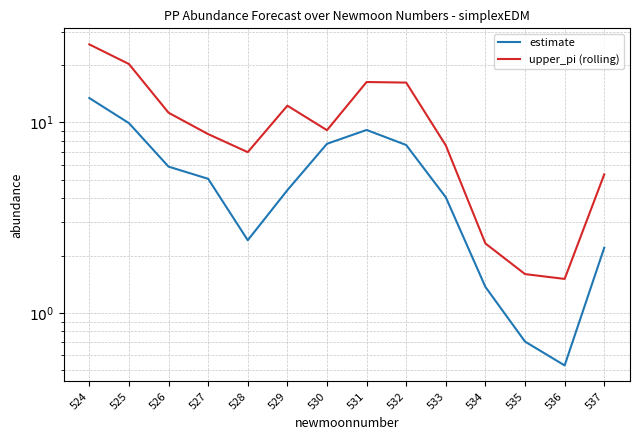

What are all the series names shown in the legend?

estimate, upper_pi (rolling)